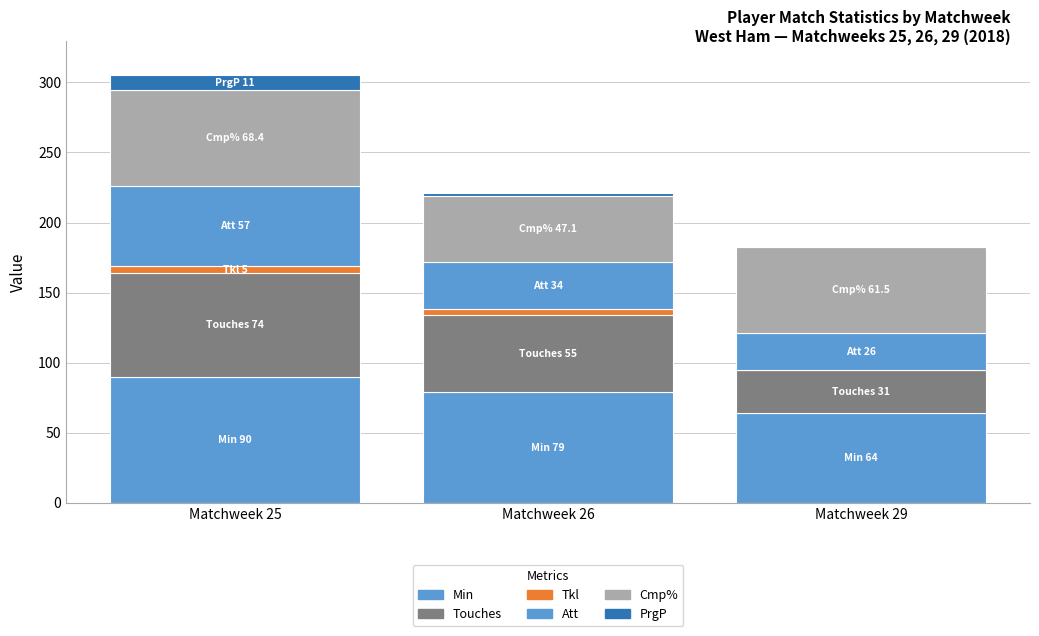

What is the average value of the Min series?

77.7